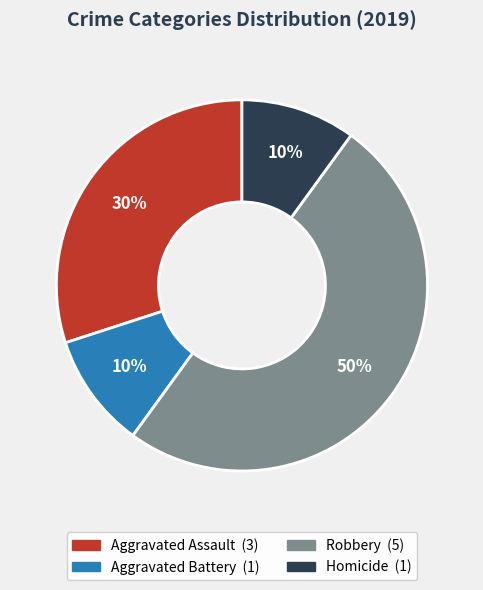

To the nearest percent, what is the difference between the largest and smallest slice percentages?

40%